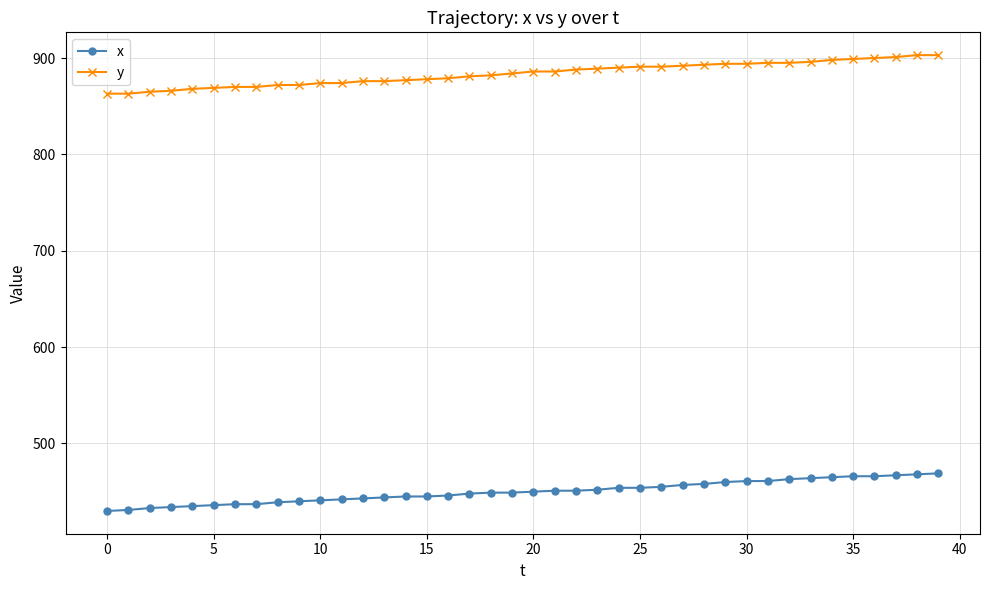

Which series has the largest total across all categories?

y